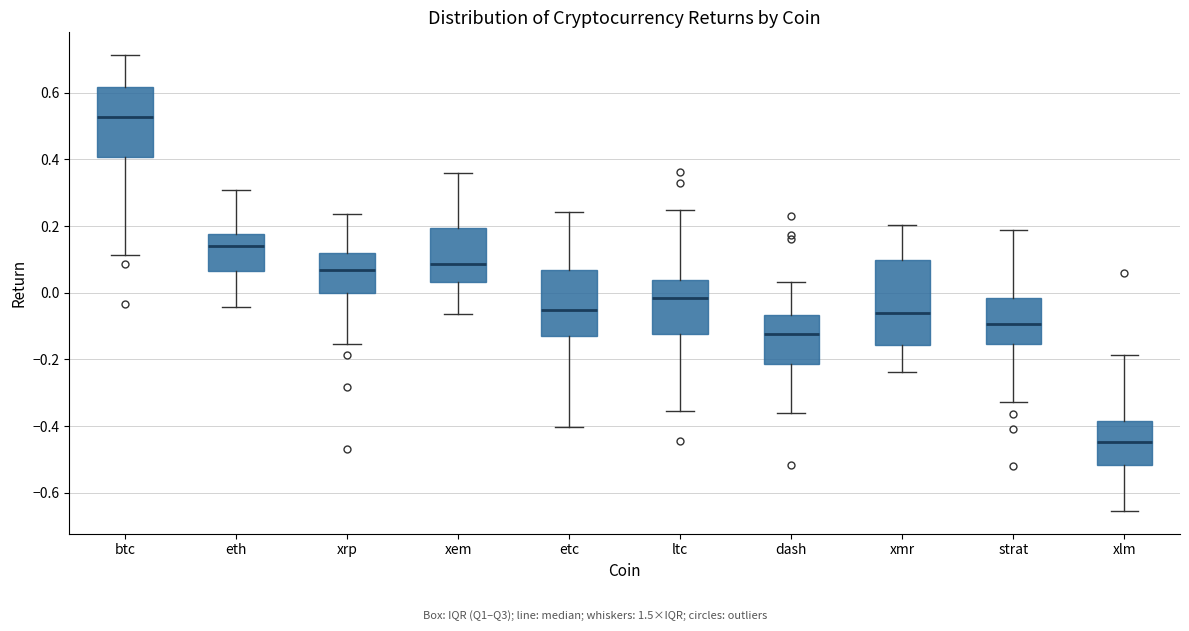

Where does the upper whisker of the box for xem end on the y-axis? The values are not printed on the chart, so give them approximately, as read against the axis.

0.36